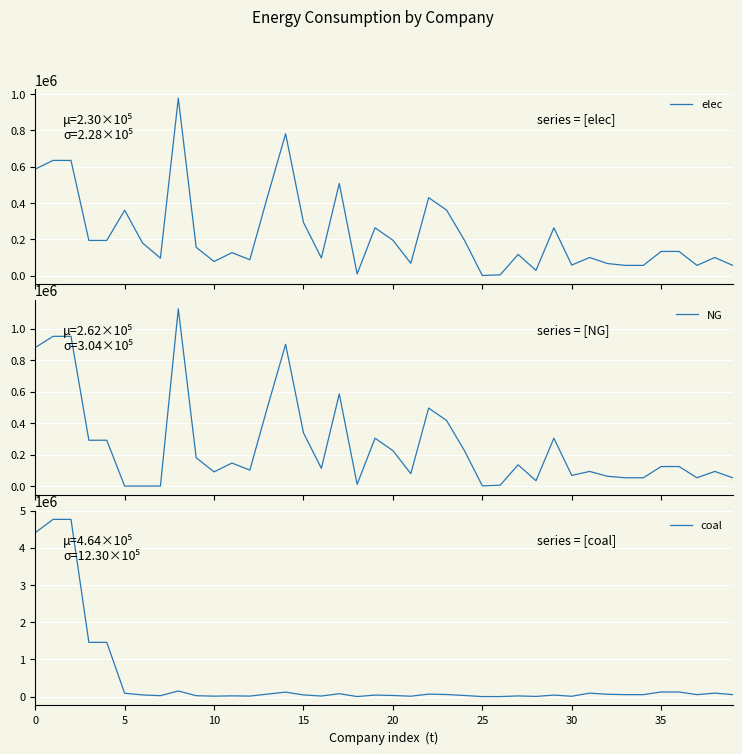

What is the total value across all series at 0?

5874640.7